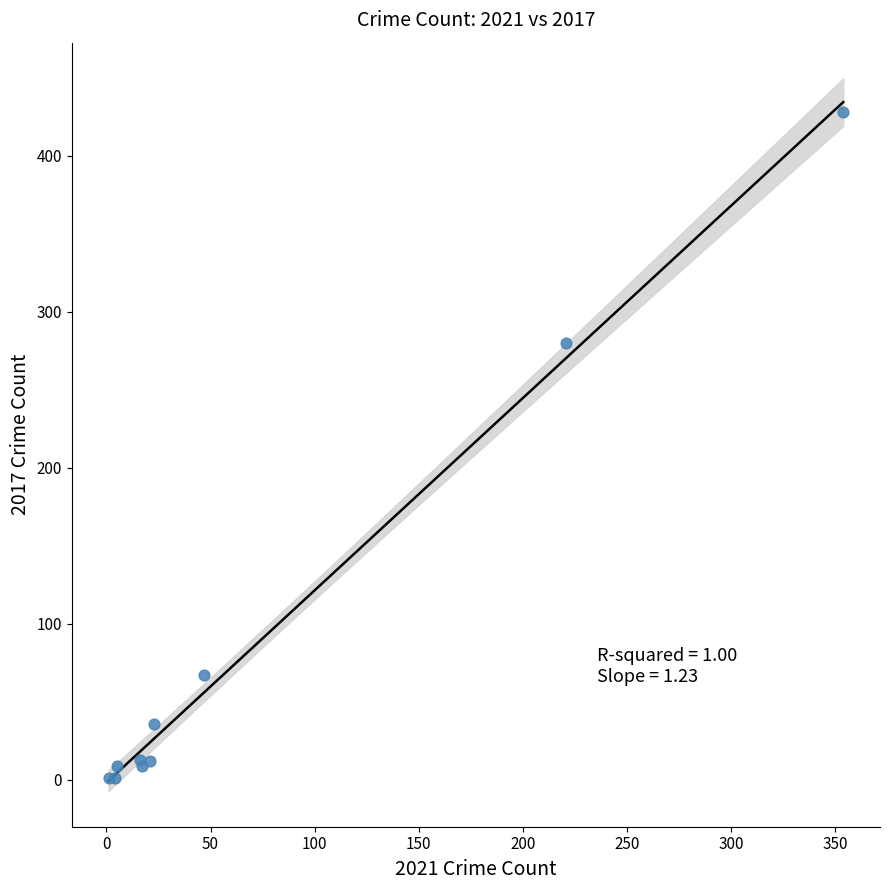

What Y value in the scatter plot is closest to 214?

280